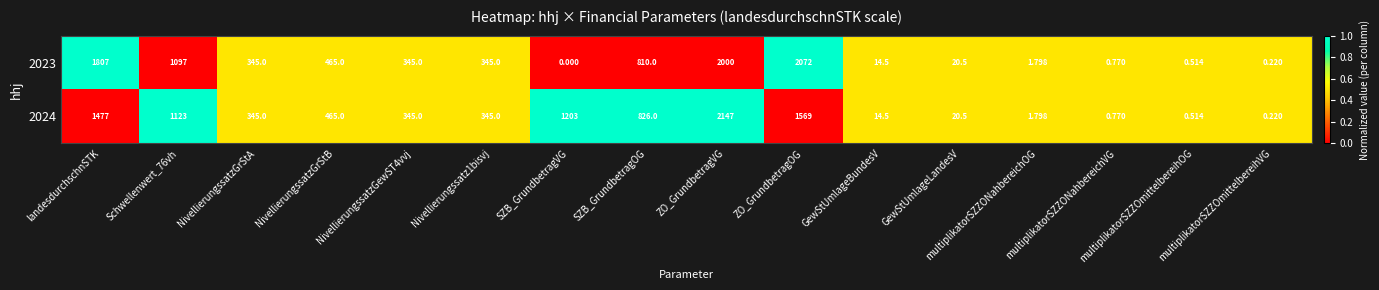

At how many categories does at least one series exceed 0?

16